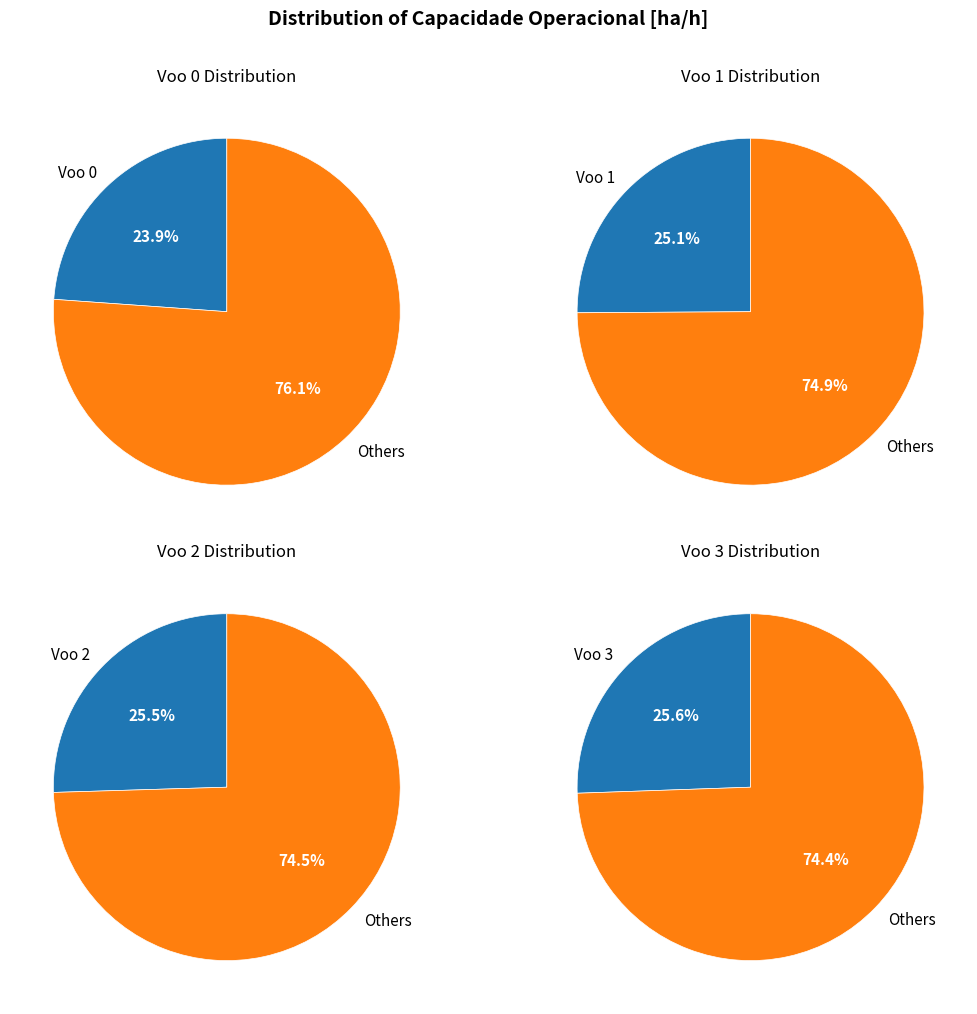

To the nearest percent, what portion does Voo 0 represent?

24%